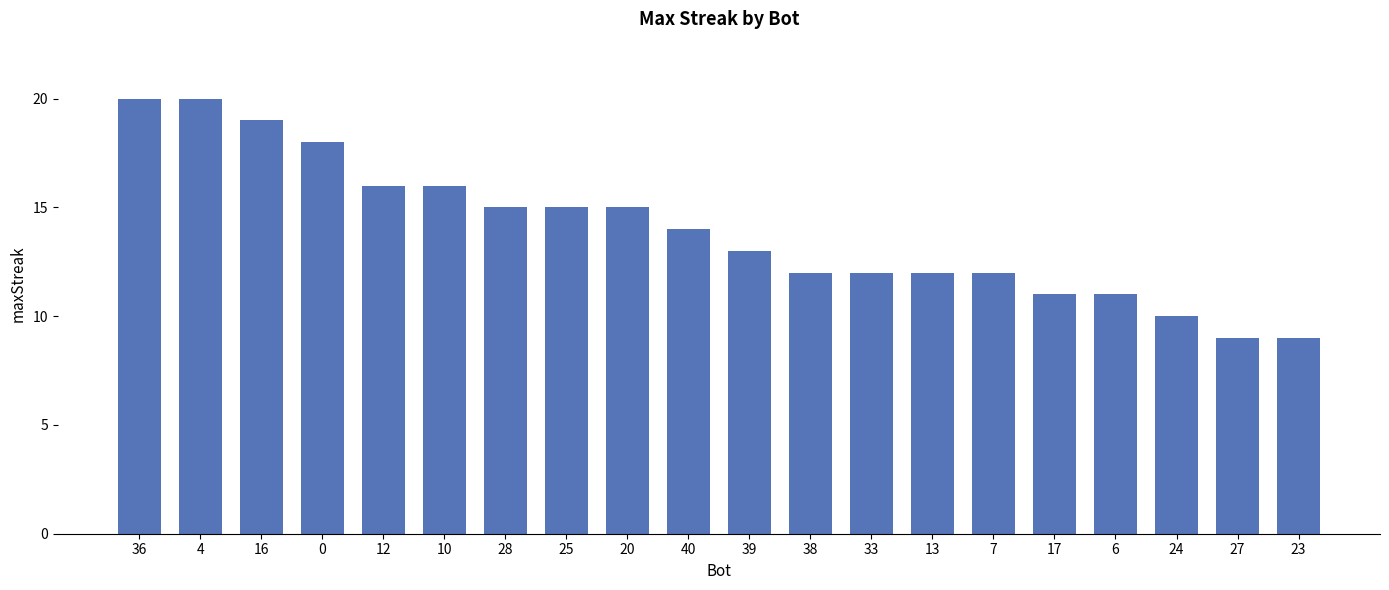

Read the value at 27, to the nearest 10.

10